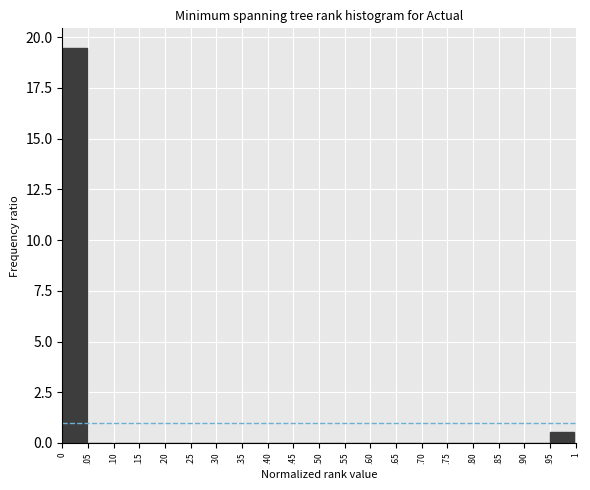

Reading left to right, list all the values displayed in this chart.

0=19.5	.05=0.0	.10=0.0	.15=0.0	.20=0.0	.25=0.0	.30=0.0	.35=0.0	.40=0.0	.45=0.0	.50=0.0	.55=0.0	.60=0.0	.65=0.0	.70=0.0	.75=0.0	.80=0.0	.85=0.0	.90=0.0	.95=0.5